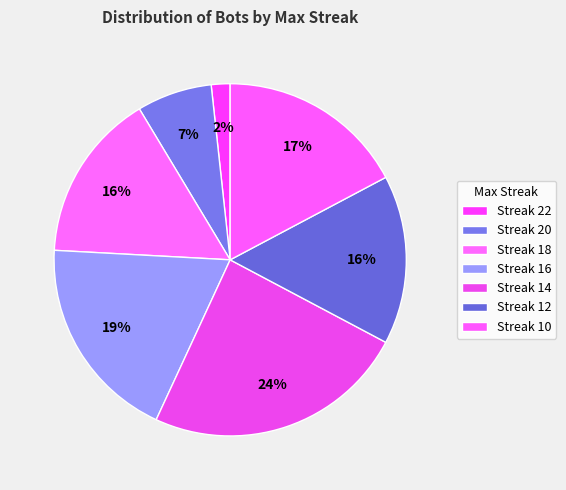

How many slices are in this pie chart?

7